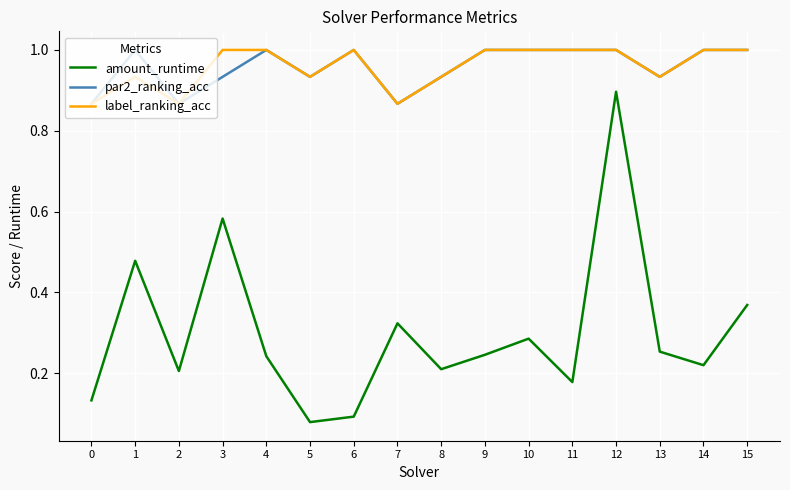

At which category is the sum across all series the highest?

12